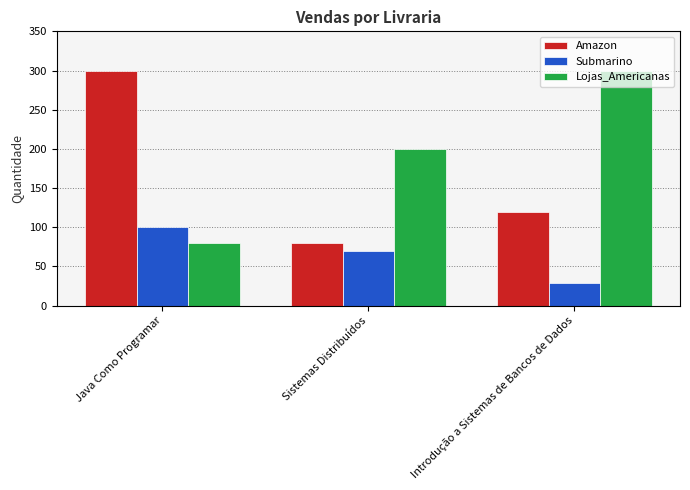

What is the spread (max minus min) of values at Java Como Programar?

220